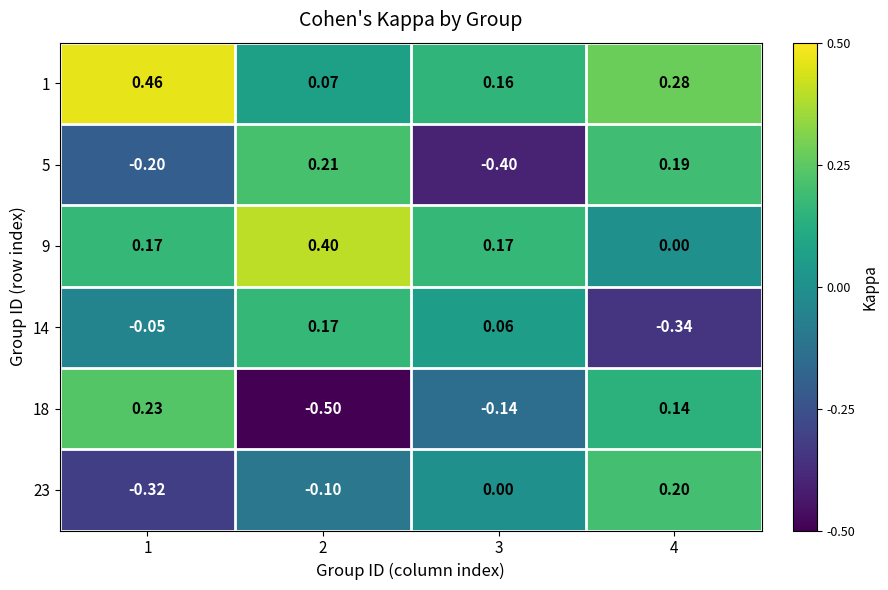

At 4, list the series in order from smallest to largest.

14, 9, 18, 5, 23, 1